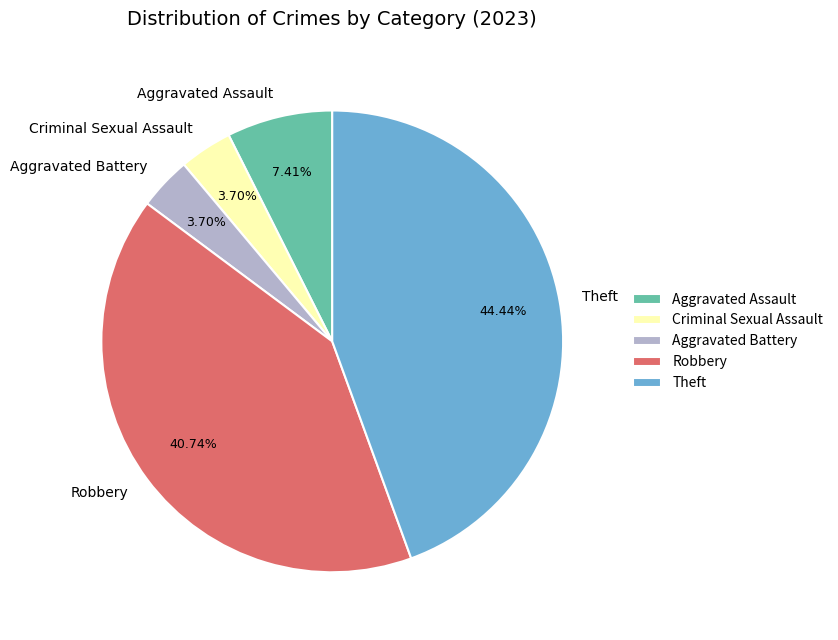

The Theft slice represents 51% of the pie. True or false?

False